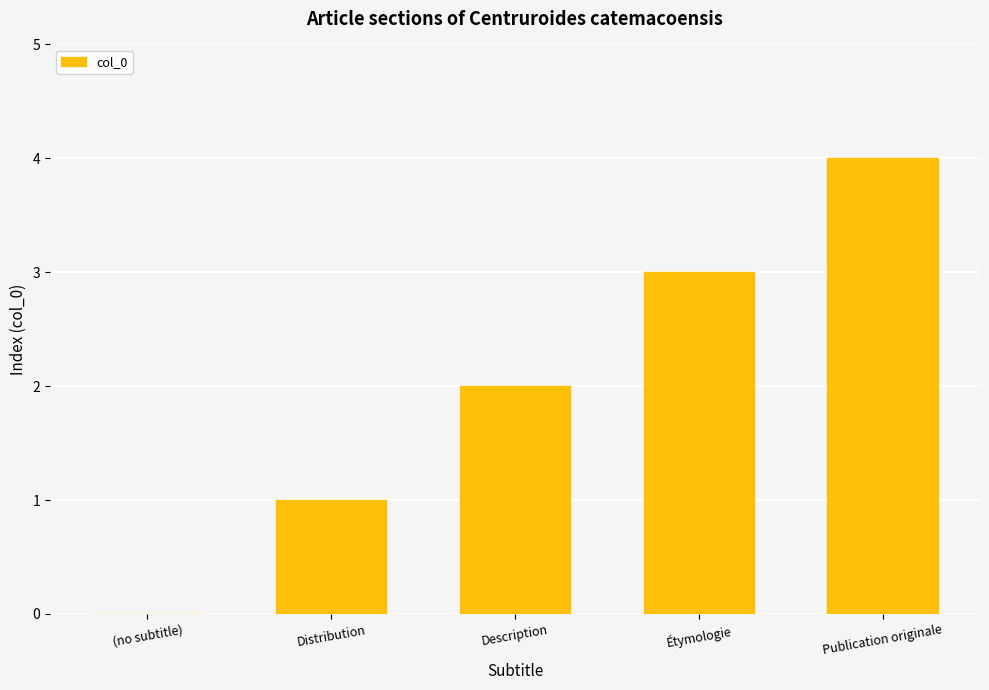

What is the change in value from Description to Publication originale?

+2